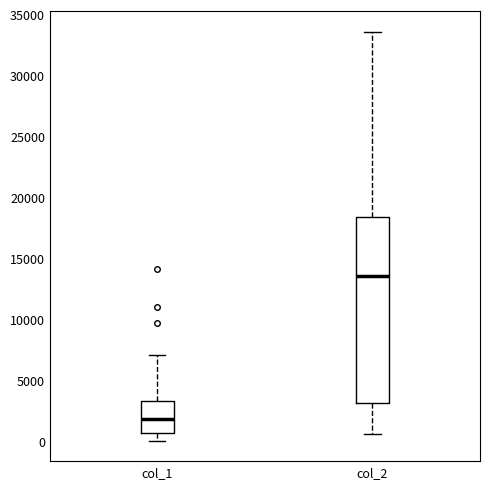

Comparing the boxes themselves (not the whiskers), which one is the tallest?

col_2